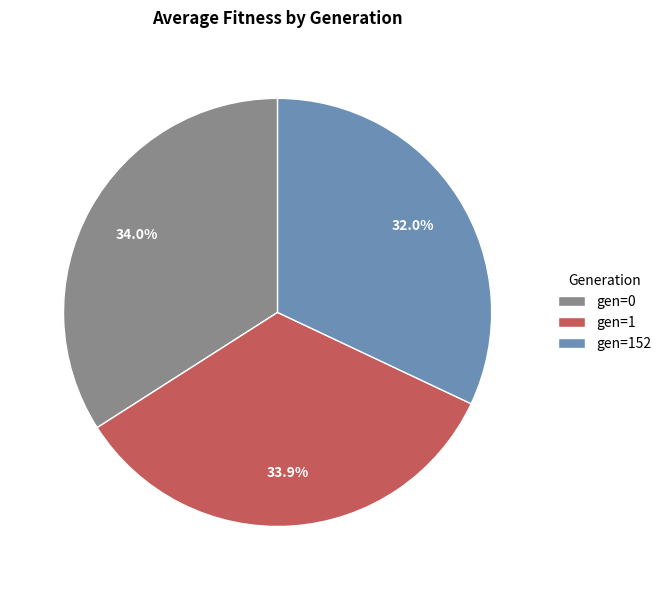

To the nearest percent, what percentage of the pie is gen=1?

34%